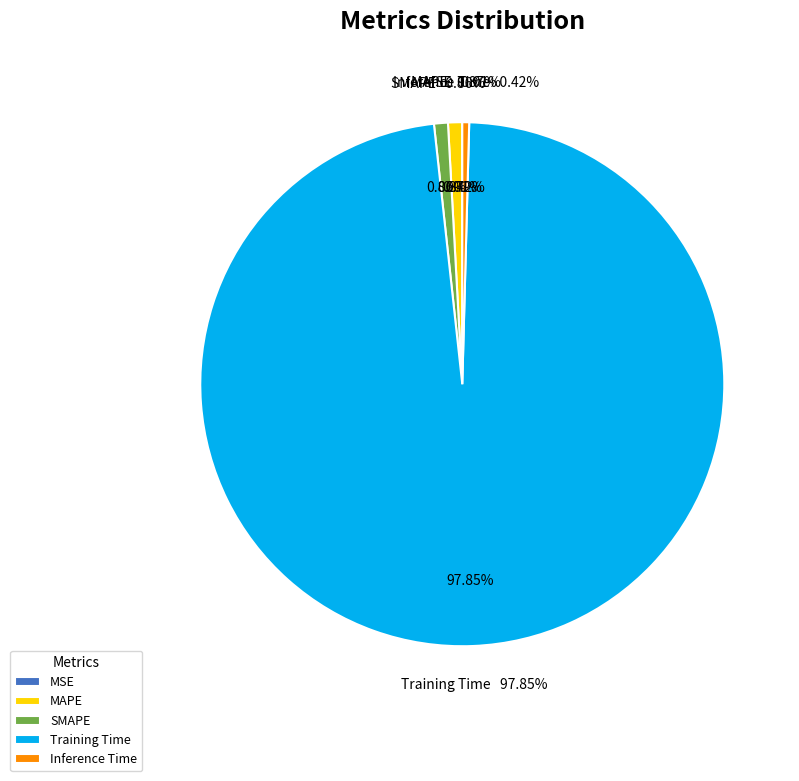

What is the largest slice in the pie chart?

Training Time